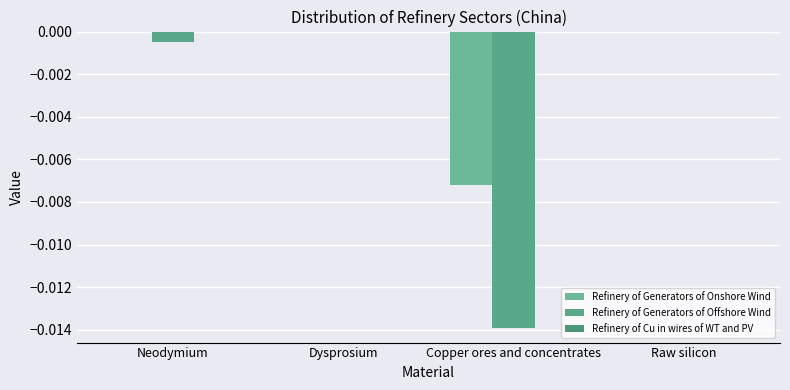

How many series are shown in this chart?

2